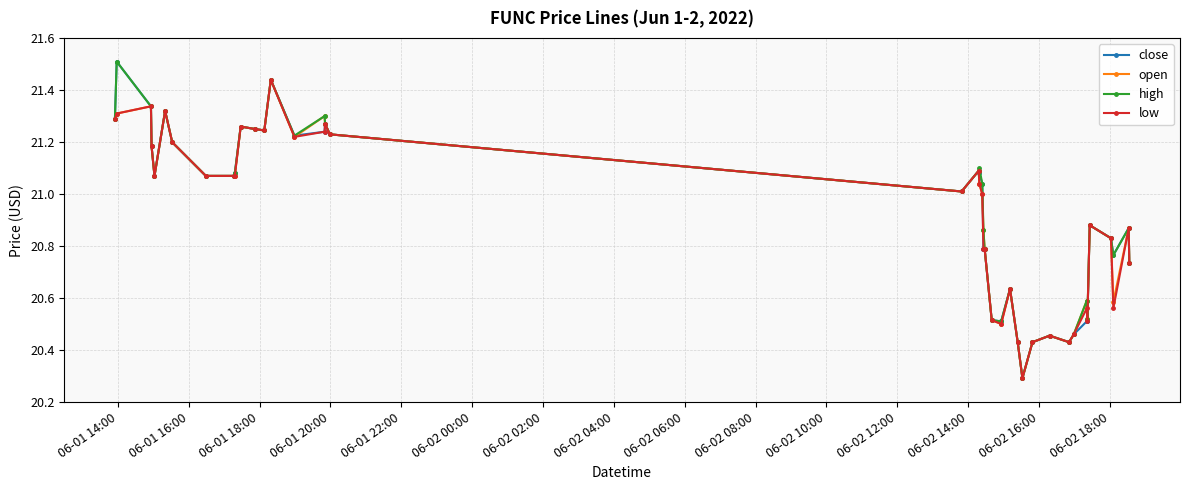

What is the greatest value displayed?

21.5